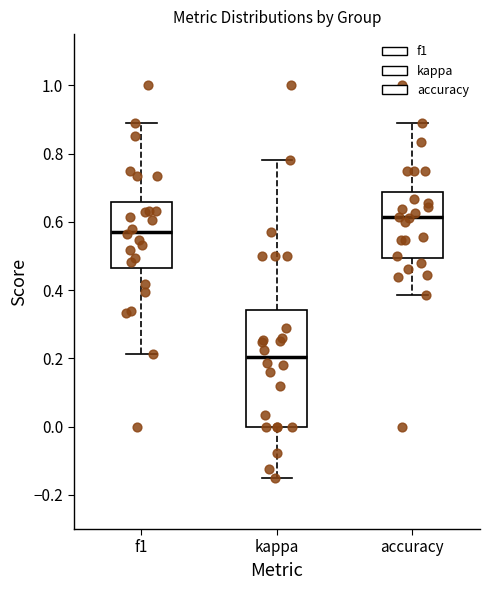

Which box's median line is the lowest?

kappa